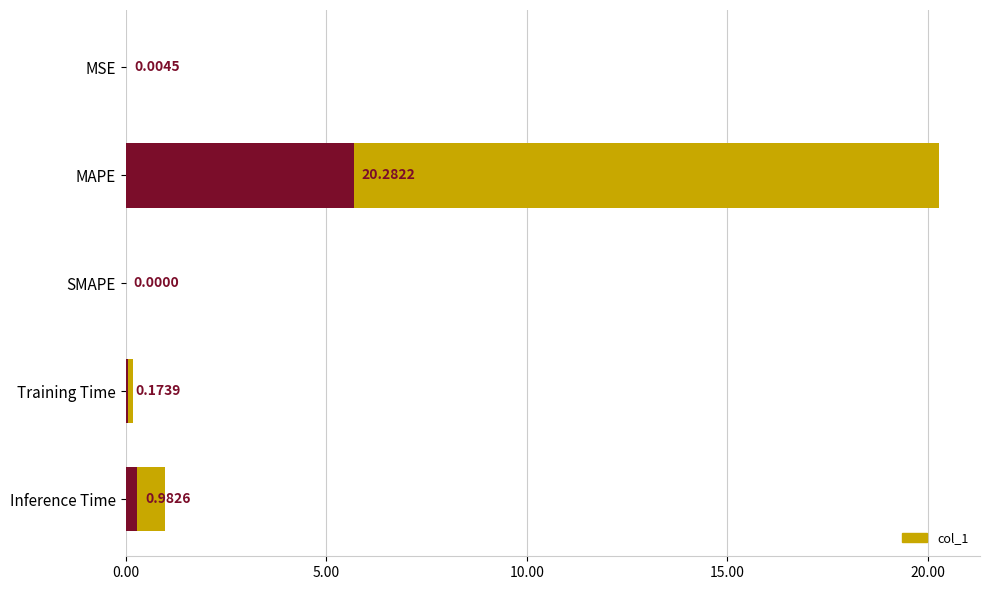

The chart shows a value of 1.7 at Inference Time. True or false?

False